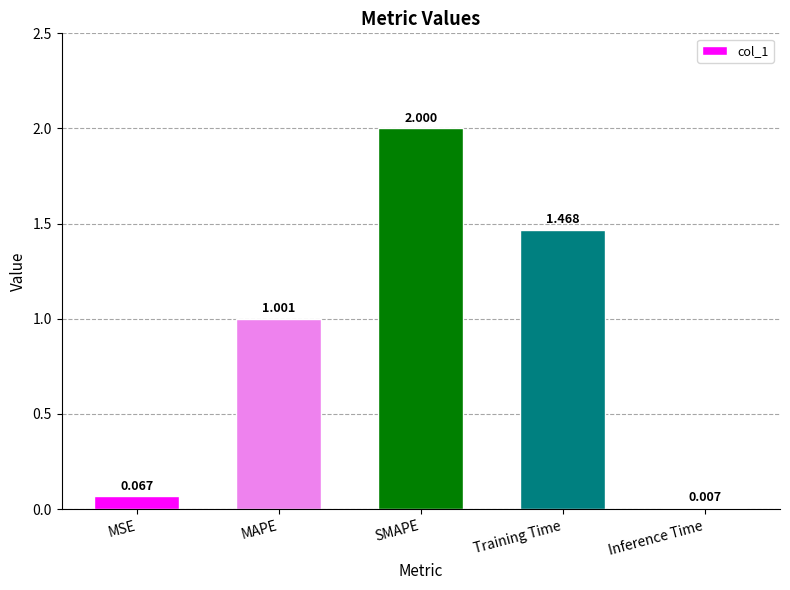

Between MSE and MAPE, which is larger?

MAPE